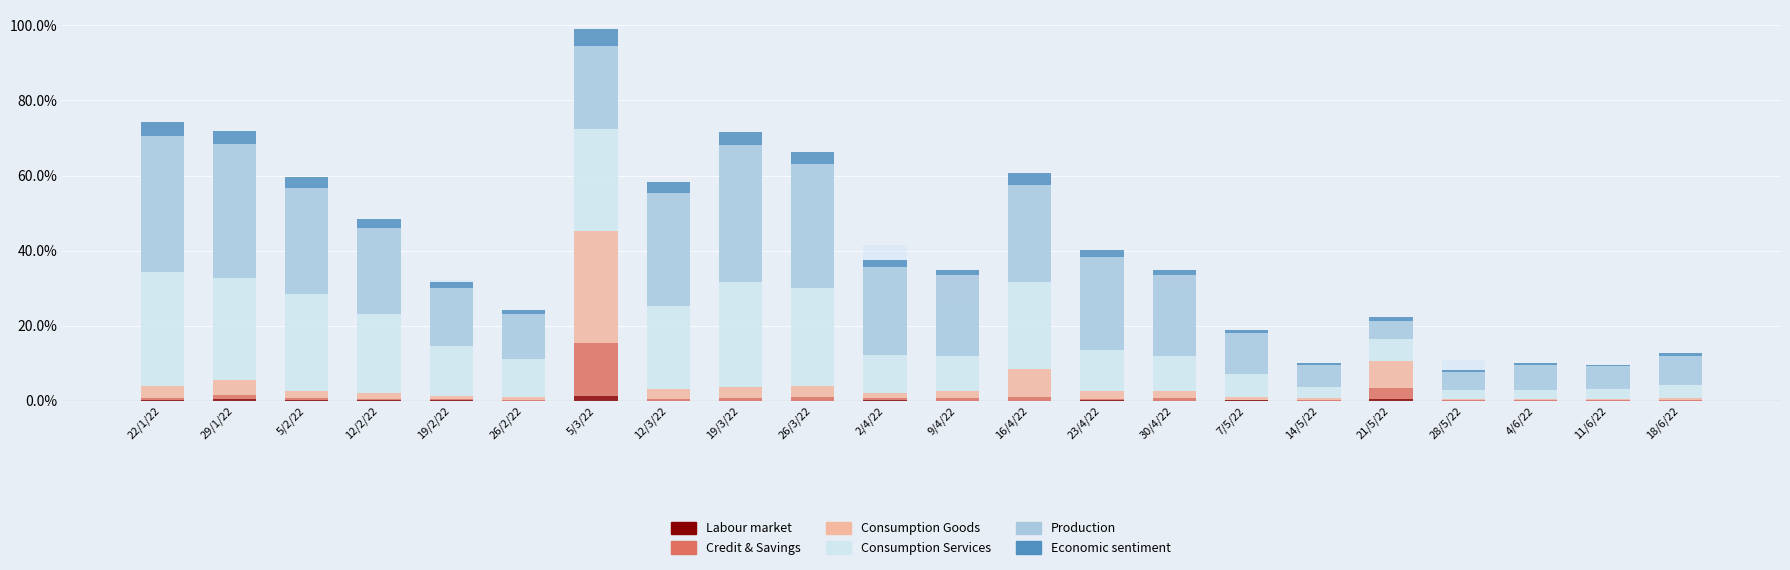

Reading left to right, transcribe all the data shown in this chart.

Cases By PublishDate: 73.3	69.1	57.4	46.7	32.2	23.5	95.3	55.9	68.5	63.4	41.4	27.3	60.2	38.7	30.2	18.5	9.7	21.7	10.9	9.7	9.2	12.1
d1: 36.3	35.5	28.1	23.0	15.4	11.9	22.0	30.2	36.5	33.1	23.5	21.5	26.0	24.9	21.5	10.9	5.8	4.9	4.7	6.7	6.1	7.8
d2: 30.4	27.3	26.0	20.8	13.2	10.0	27.2	22.3	27.9	25.9	10.0	9.4	23.1	10.9	9.4	6.1	2.9	5.9	2.4	2.6	2.5	3.4
d3: 3.2	3.9	1.8	1.7	0.9	0.8	29.8	2.6	2.9	3.1	1.2	1.8	7.4	2.1	1.8	0.9	0.6	7.2	0.4	0.3	0.4	0.6
d4: 0.6	1.2	0.6	0.4	0.3	0.3	14.1	0.5	0.7	0.9	0.6	0.7	1.0	0.4	0.7	0.1	0.2	2.8	0.1	0.1	0.1	0.2
d5: 0.1	0.4	0.1	0.1	0.1	0.0	1.3	0.0	0.1	0.0	0.3	0.1	0.1	0.1	0.1	0.1	0.0	0.6	0.0	0.0	0.0	0.0